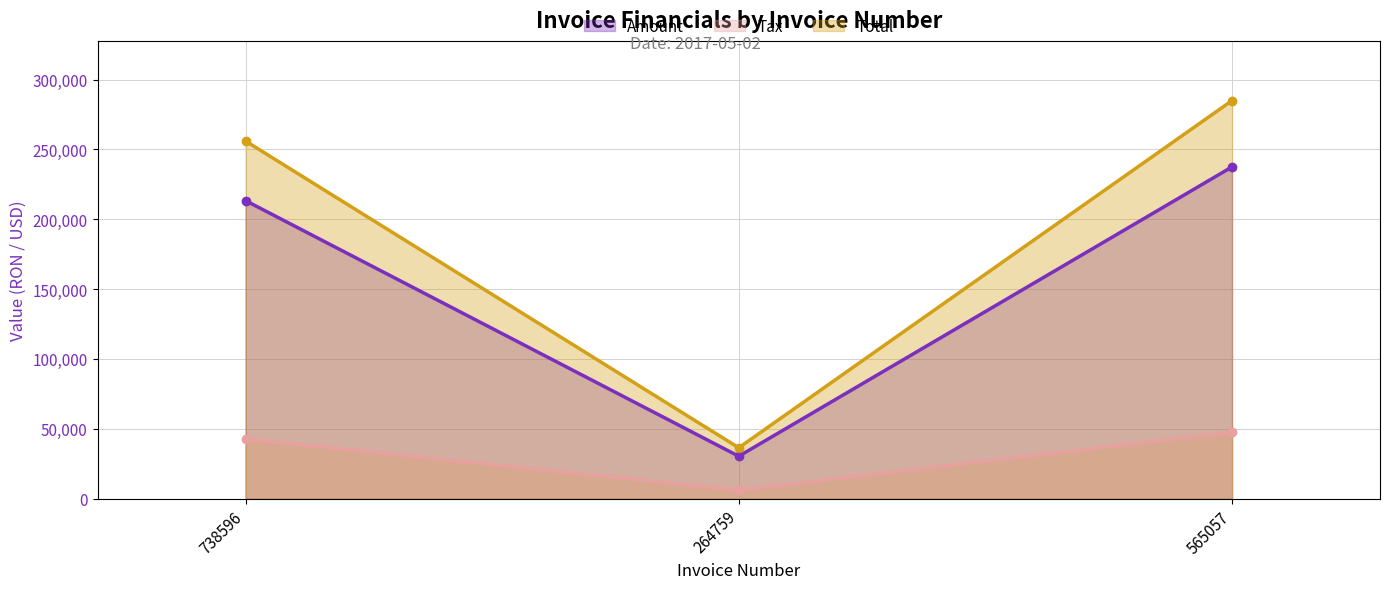

Which series has the widest spread of Y values?

Total